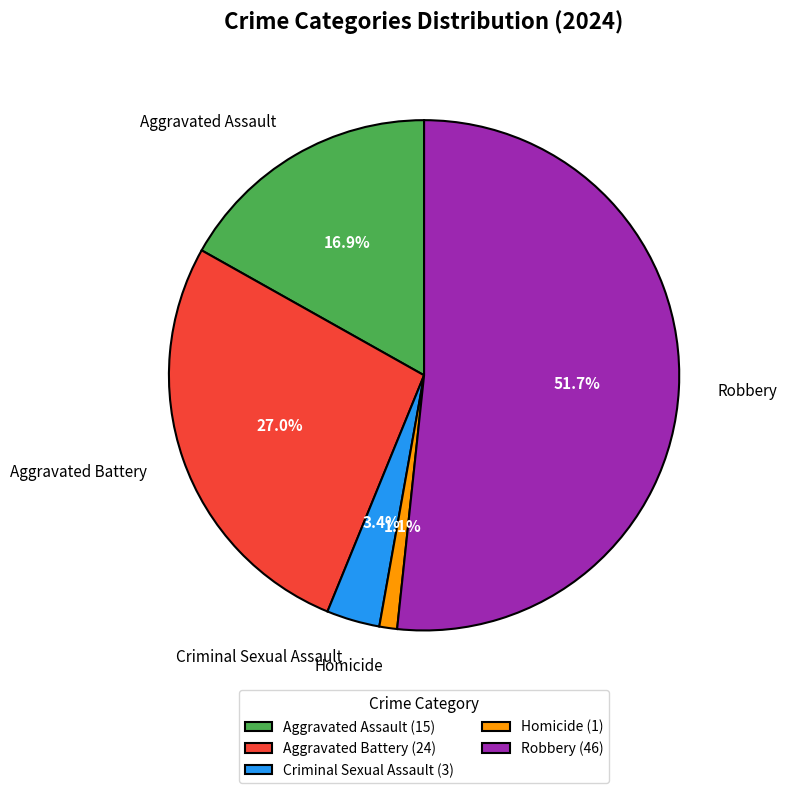

How many slices are in this pie chart?

5